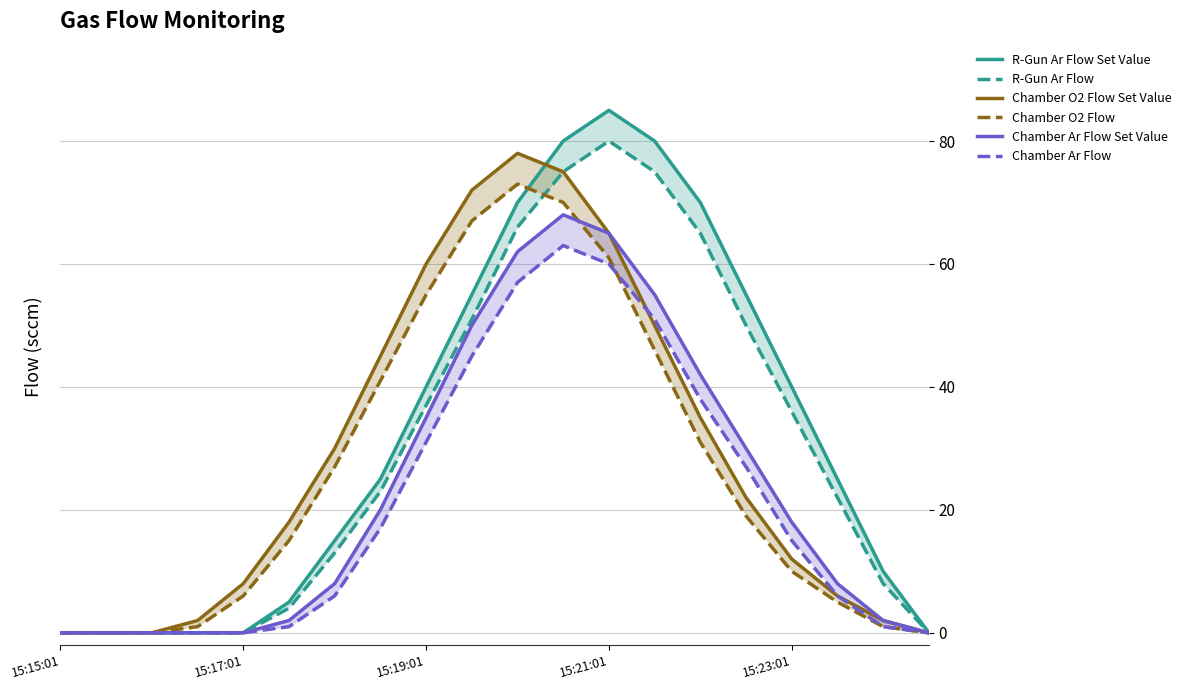

True or false: Chamber O2 Flow has more than 2 interior local peaks.

False